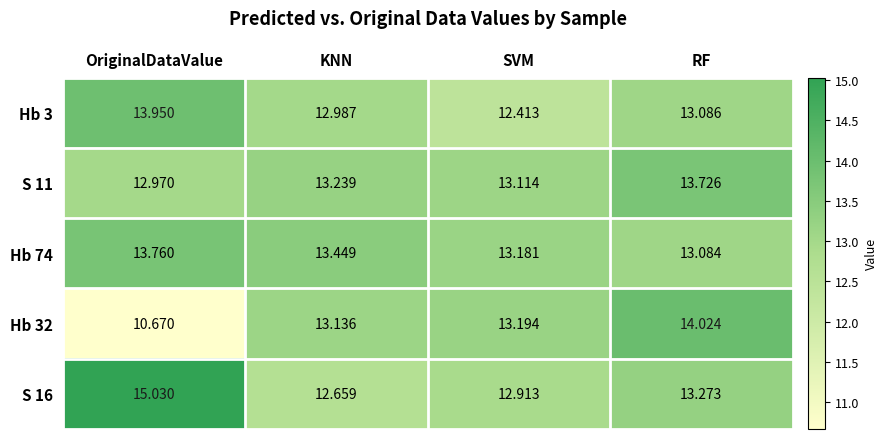

Which series has the largest total across all categories?

S 16